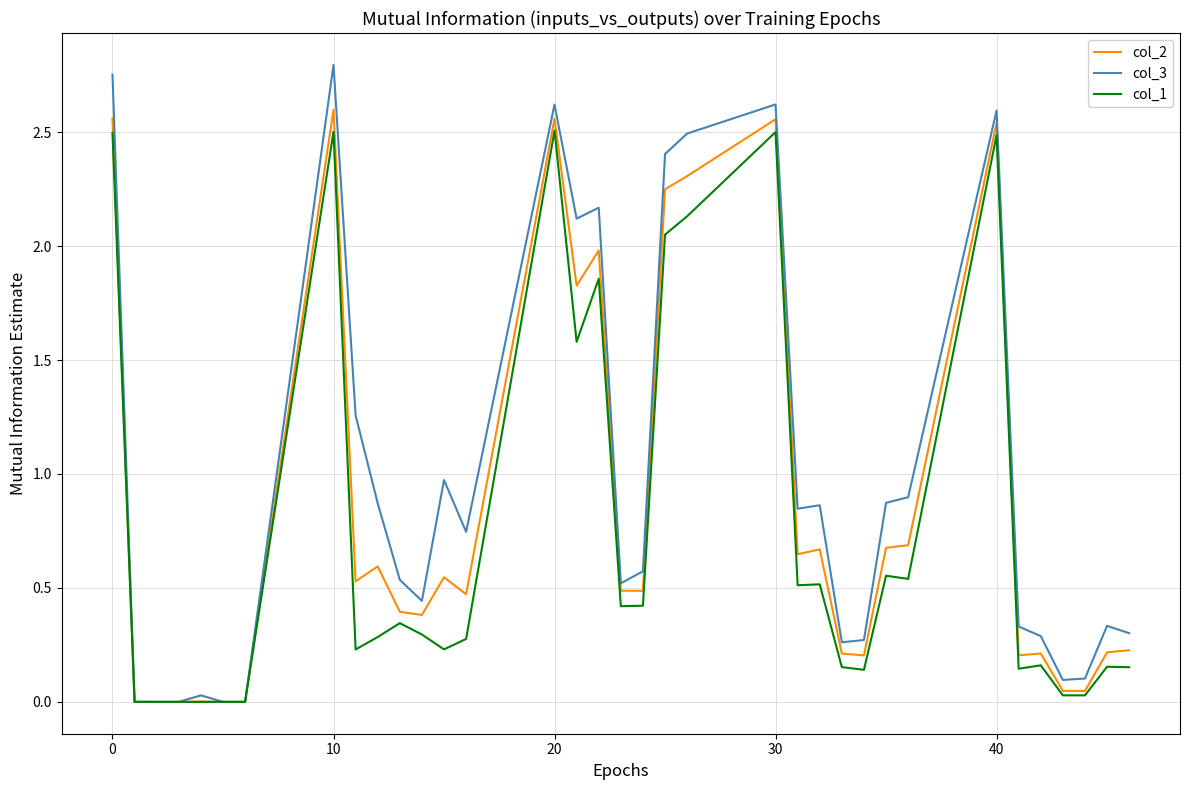

Which series has the widest spread of values?

col_3